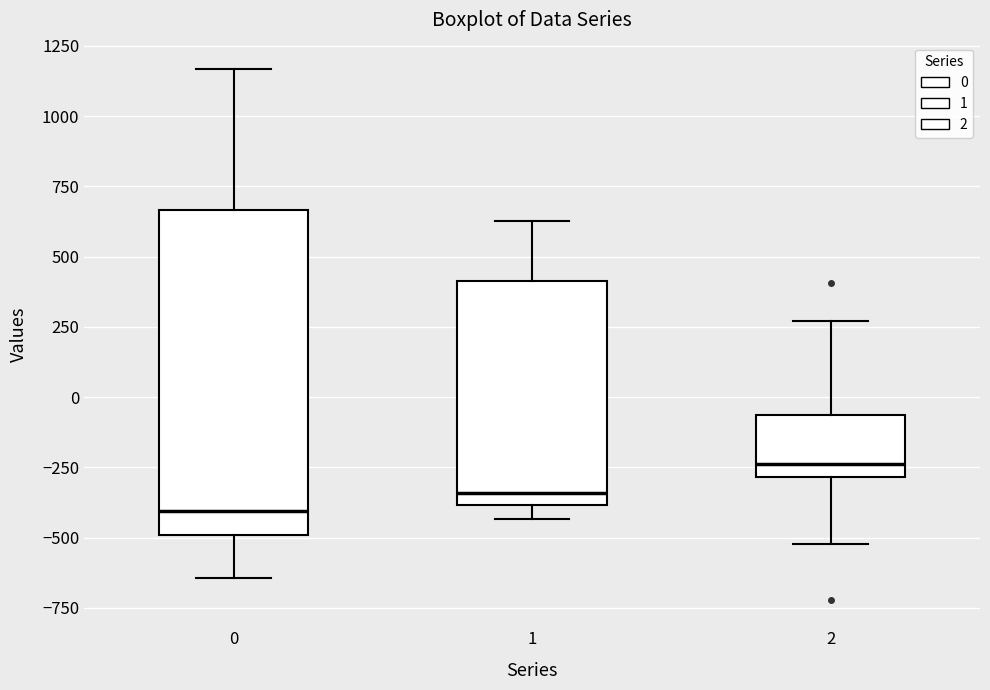

Reading left to right, transcribe this box plot: for each box, give where its median line is, the range the box spans, and where its two whiskers end, as read against the y-axis. The values are not printed on the chart, so give them approximately, as read against the axis.

0: median -400, box -500 to 650, whiskers -650 to 1150
1: median -350, box -400 to 400, whiskers -450 to 650
2: median -250, box -300 to -50, whiskers -500 to 250